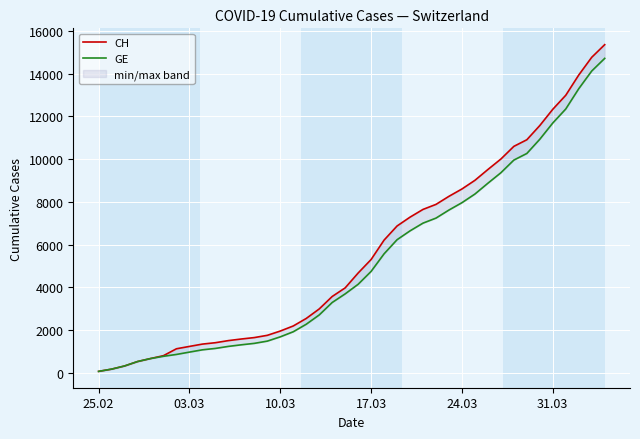

True or false: GE has a value of 5695 at 30.

False